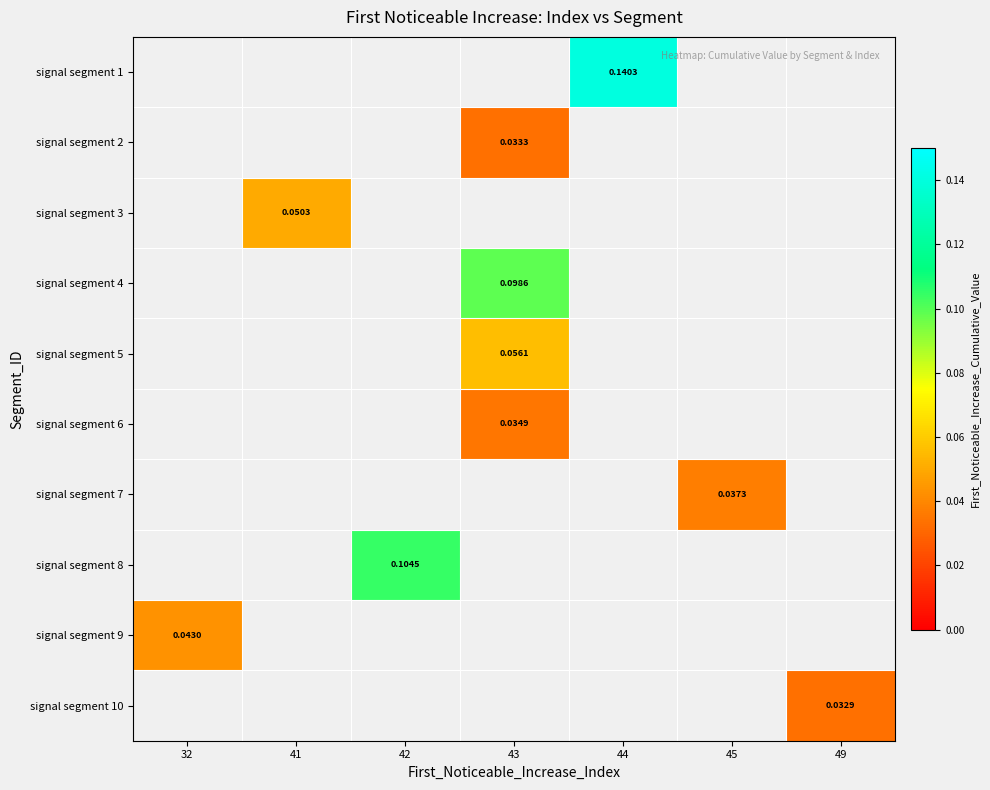

What is the maximum value shown in the chart?

0.1